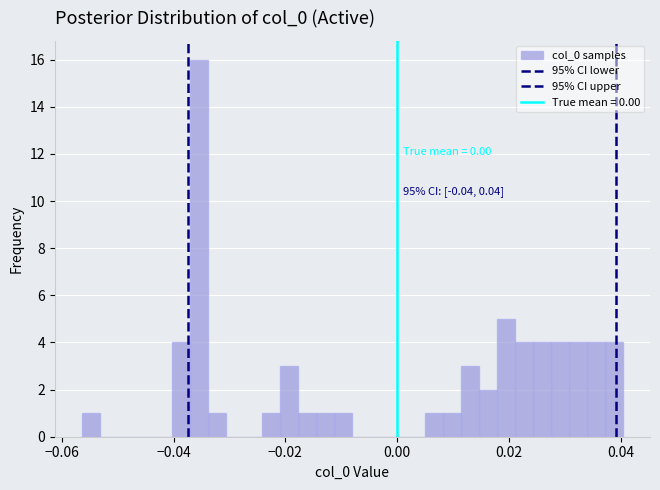

Around what value on the x-axis is the tallest bar? Give the approximate position of its centre, as read against the axis.

-0.036